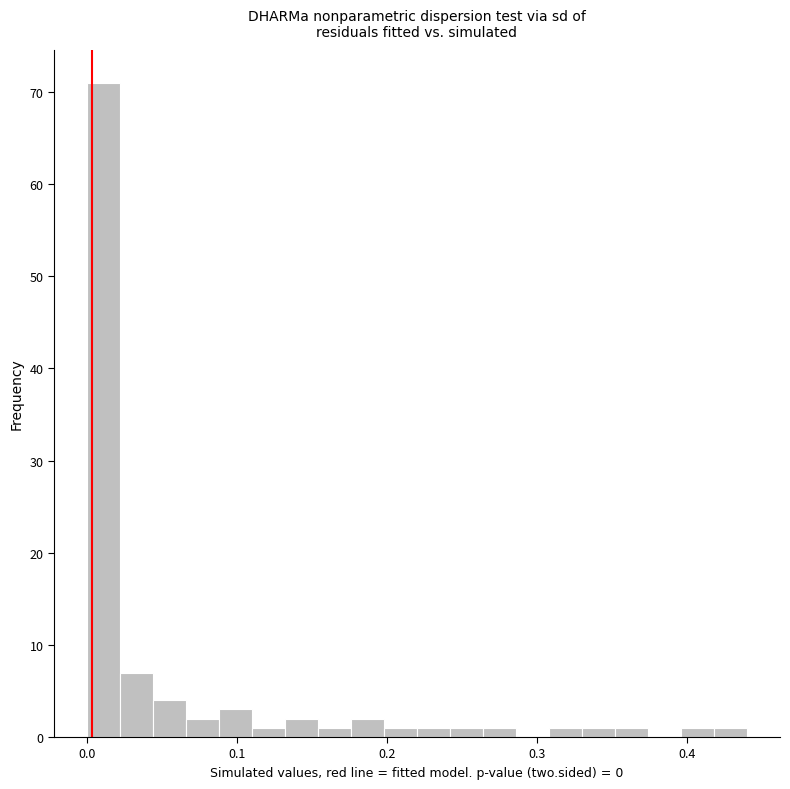

Around what value on the x-axis is the tallest bar? Give the approximate position of its centre, as read against the axis.

0.01